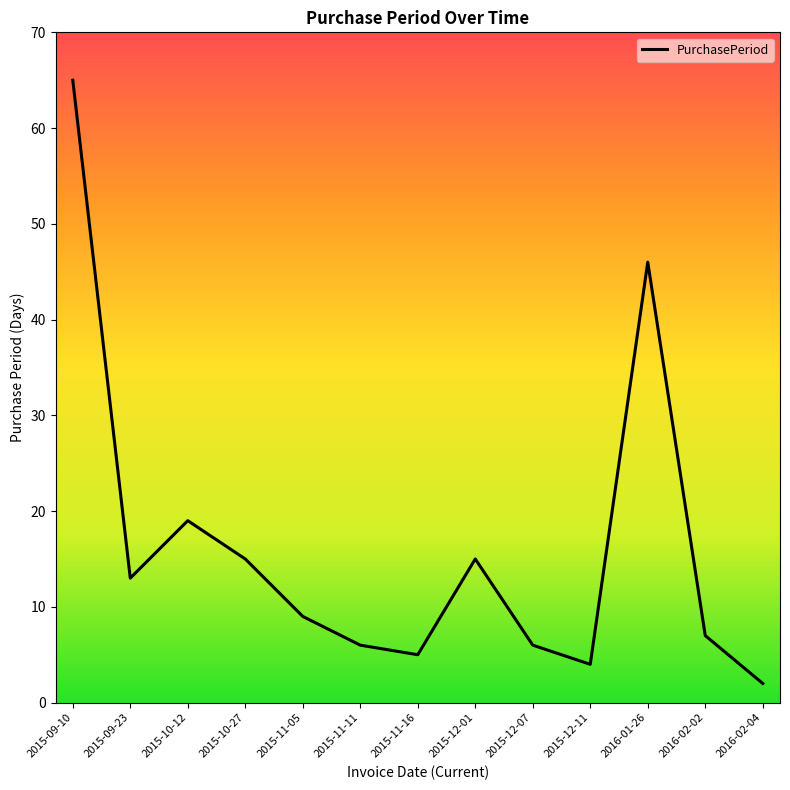

What is the ratio of the value at 2015-11-16 to the value at 2016-01-26?

0.1